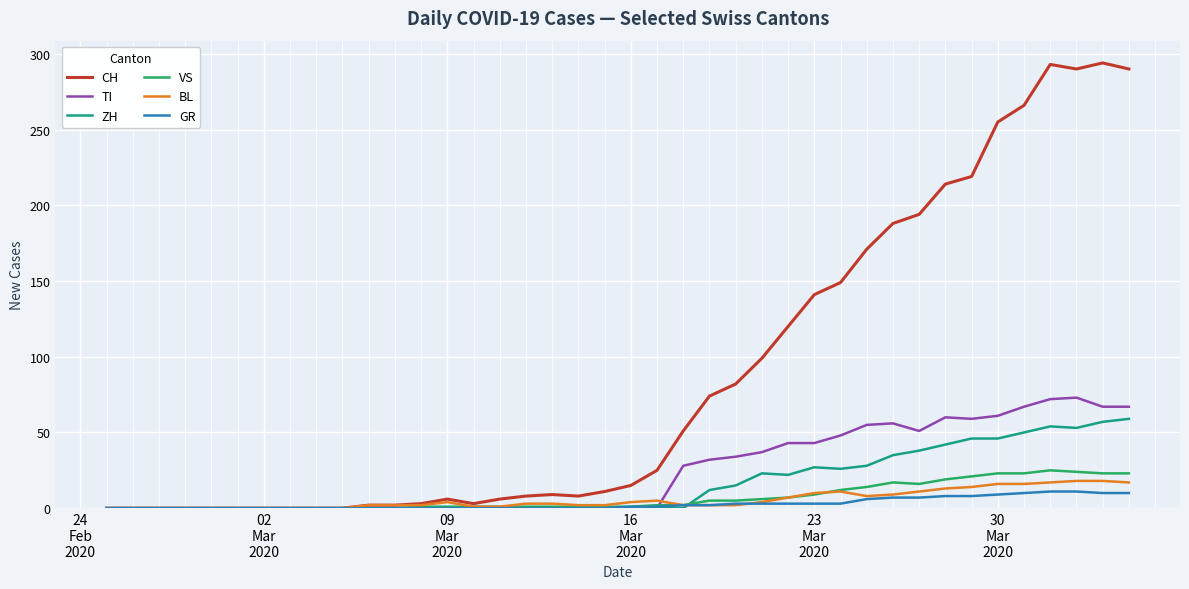

What is the maximum value shown in the chart?

294